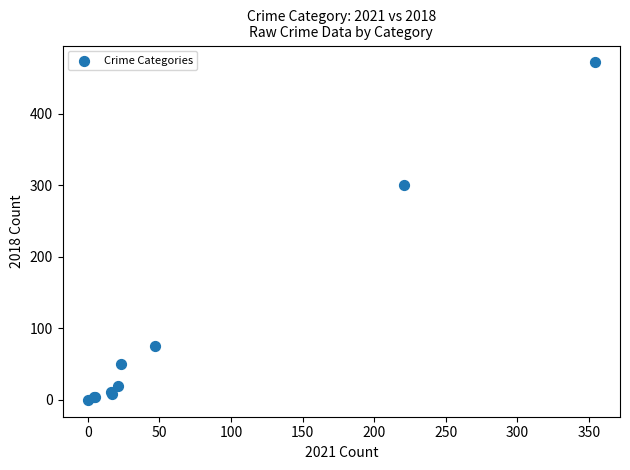

What Y value in the scatter plot is closest to 236?

300